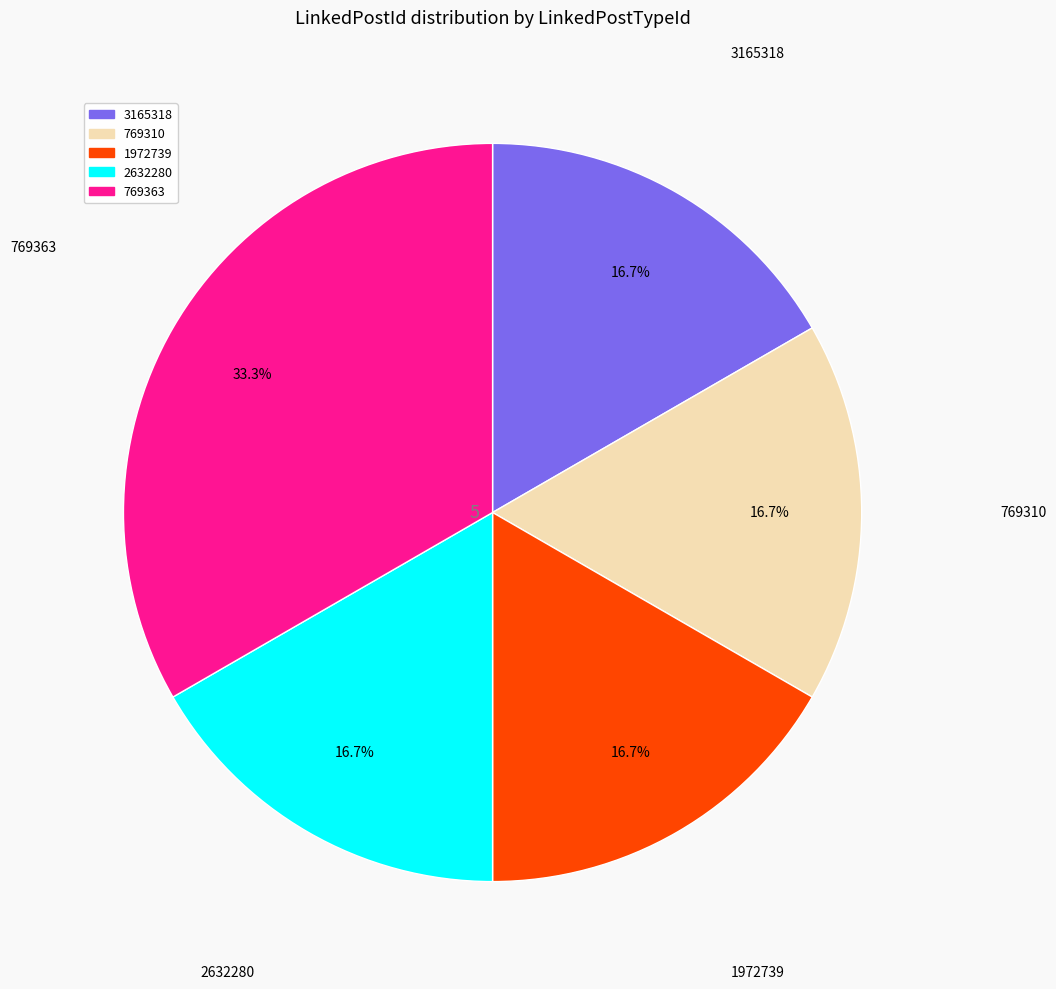

How many segments does this pie chart have?

5